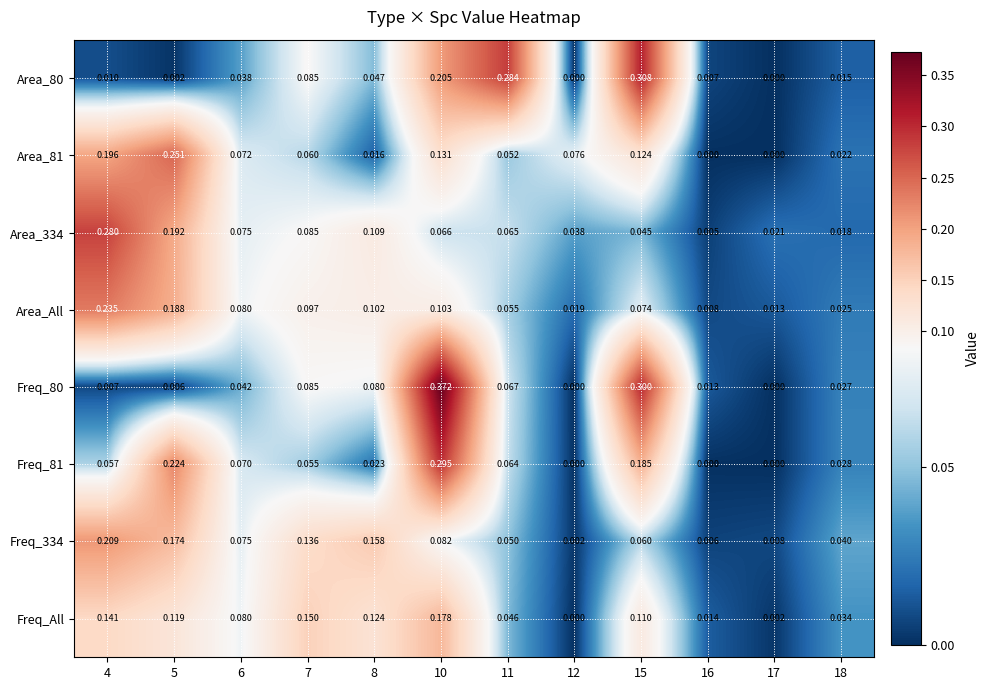

Is the value of Freq_All at 15 greater than the value of Freq_81 at 12?

Yes